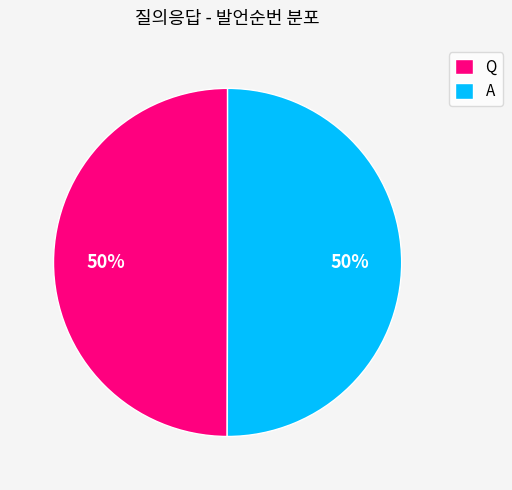

To the nearest percent, what percentage of the pie is A?

50%